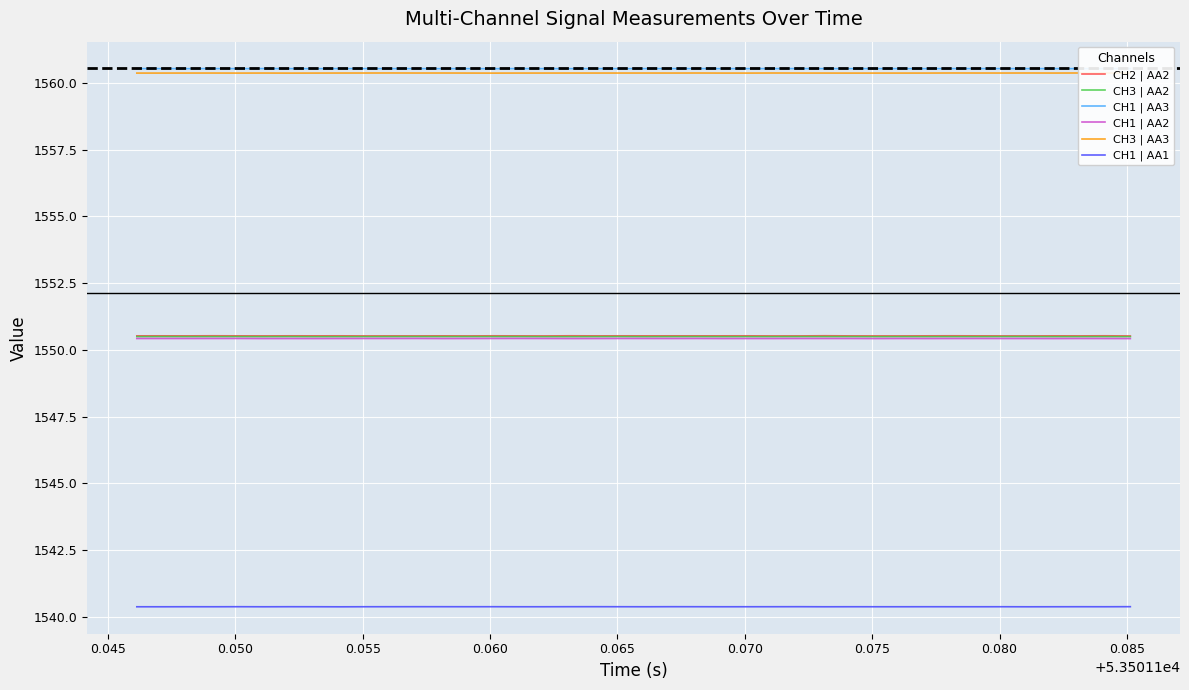

What is the lowest value of the CH3 | AA2 series?

1550.5